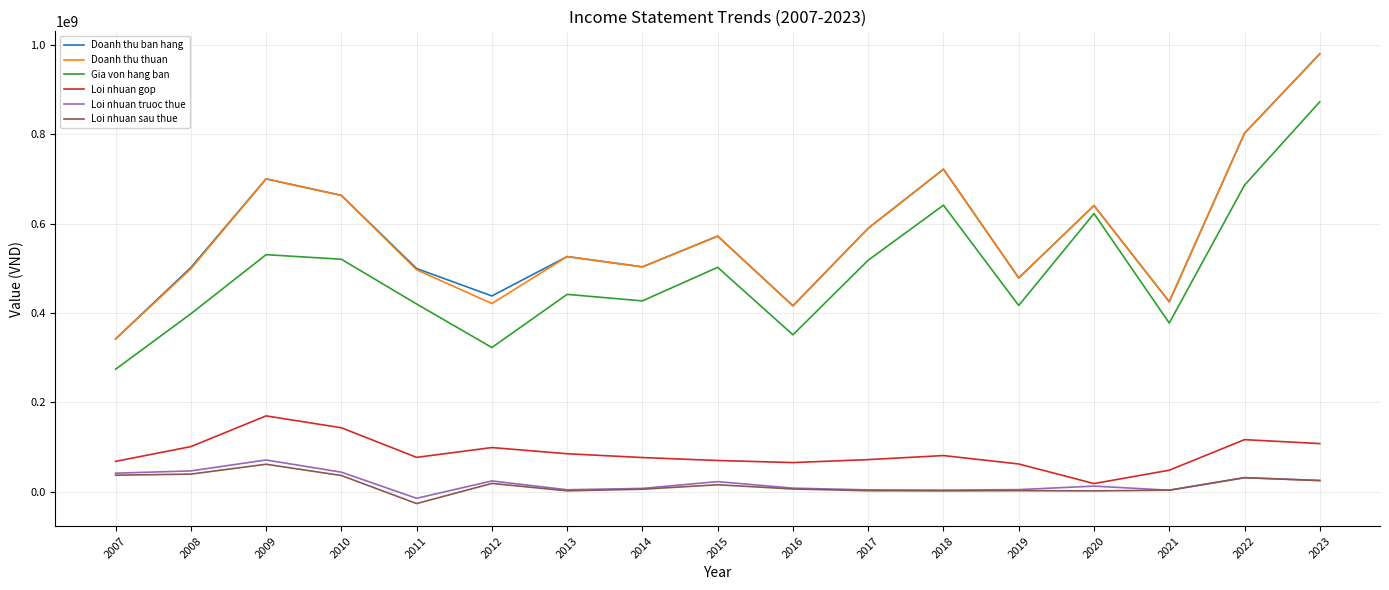

How many values in the Loi nhuan sau thue series are below 5733847?

8